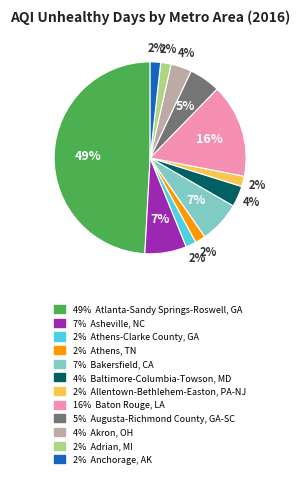

To the nearest percent, what is the average slice percentage?

8%